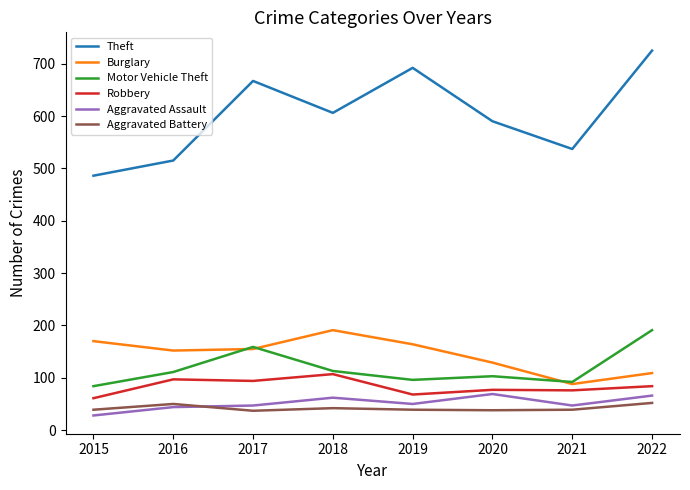

True or false: Motor Vehicle Theft has a value of 159 at 2017.

True